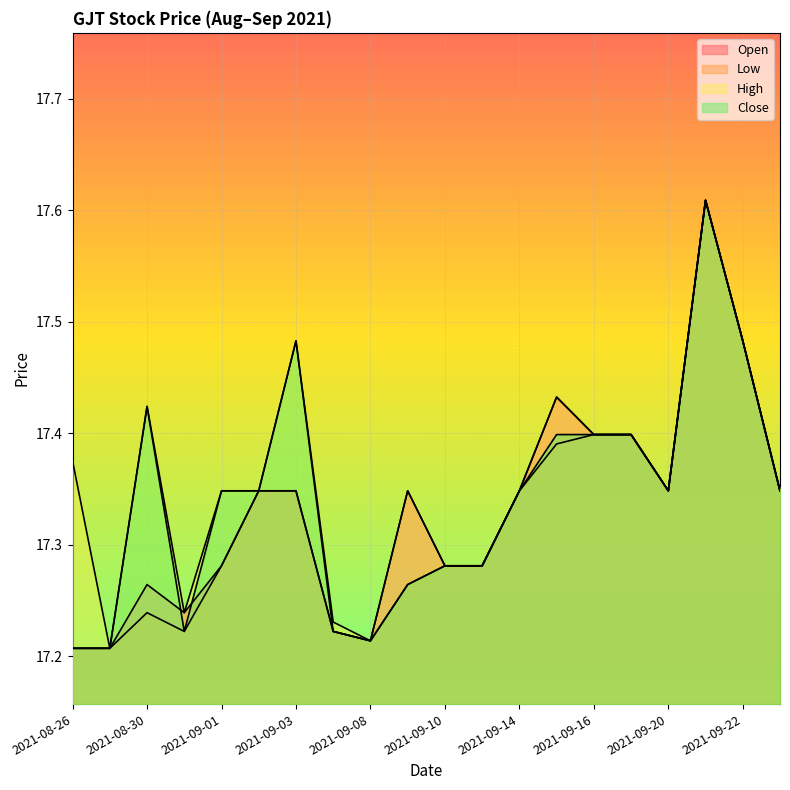

True or false: High has a value of 5.2 at 2021-08-30.

False